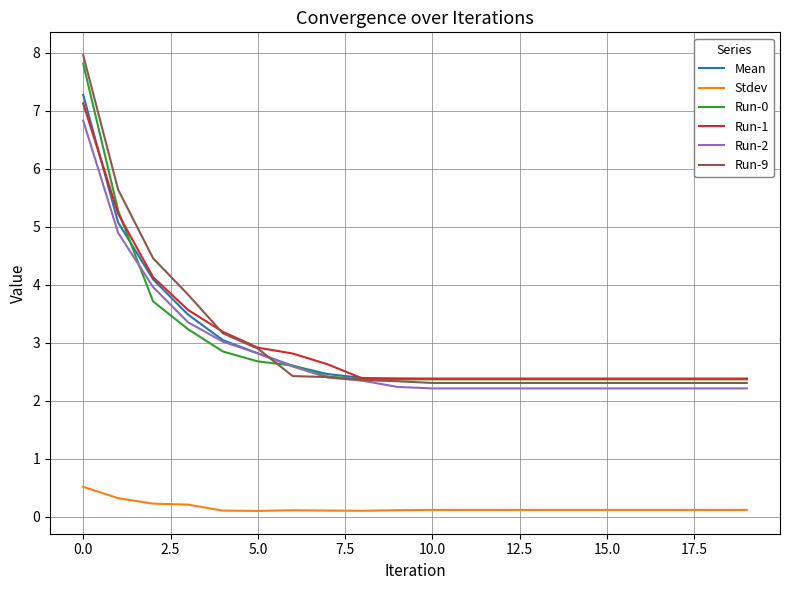

True or false: Run-2 and Stdev cross at least once.

False